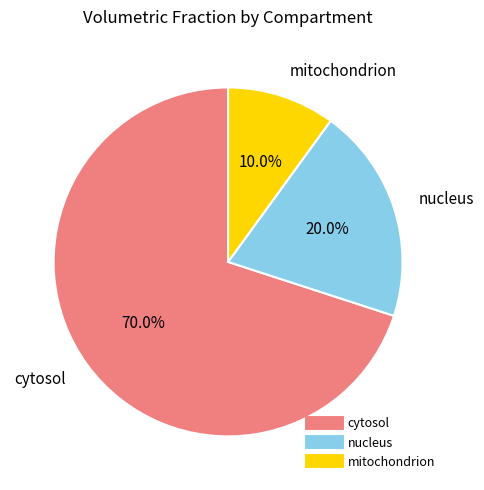

What percentage is the nucleus slice, to the nearest percent?

20%